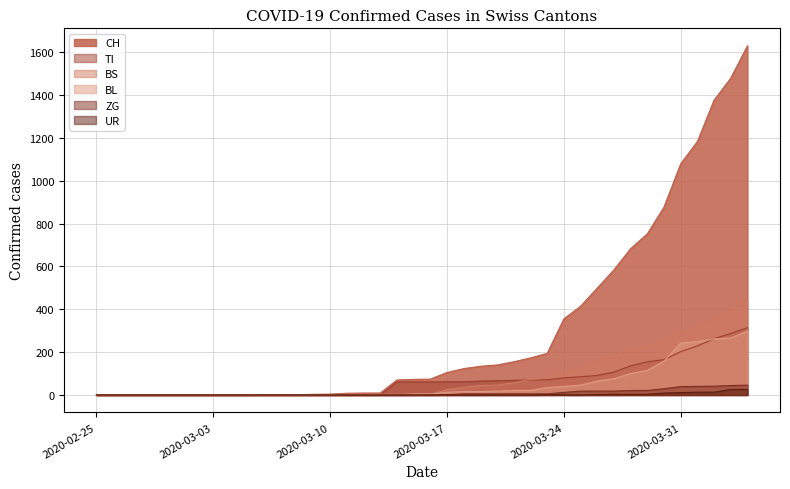

Reading left to right, what are all the values shown in this chart?

CH: 0	0	0	0	0	0	0	0	0	0	1	1	1	3	4	8	9	9	70	73	74	105	123	134	140	155	173	194	355	414	499	584	683	752	877	1079	1183	1376	1479	1630
TI: 0	0	0	0	0	0	0	0	0	0	0	0	0	0	0	0	0	0	61	61	61	62	62	65	67	68	70	71	80	85	91	107	136	155	165	202	229	263	287	314
BS: 0	0	0	0	0	0	0	0	0	0	0	0	0	0	0	4	4	4	4	0	4	25	36	44	46	57	73	78	105	128	155	191	211	228	263	292	323	350	397	434
BL: 0	0	0	0	0	0	0	0	0	0	0	0	0	1	2	2	2	2	2	5	5	13	16	16	18	21	21	35	40	46	65	76	100	115	158	242	249	262	266	298
ZG: 0	0	0	0	0	0	0	0	0	0	0	0	0	0	0	0	0	0	0	0	0	1	5	5	5	5	5	5	12	18	18	18	21	21	29	39	40	41	44	46
UR: 0	0	0	0	0	0	0	0	0	0	0	0	0	0	0	0	0	0	0	0	0	0	0	0	0	0	0	1	1	0	2	3	3	3	9	11	13	13	26	26